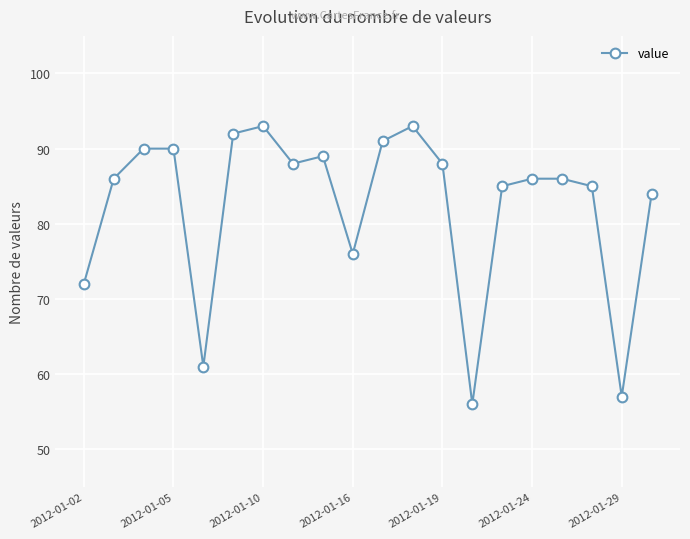

What is the maximum value shown in the chart?

93